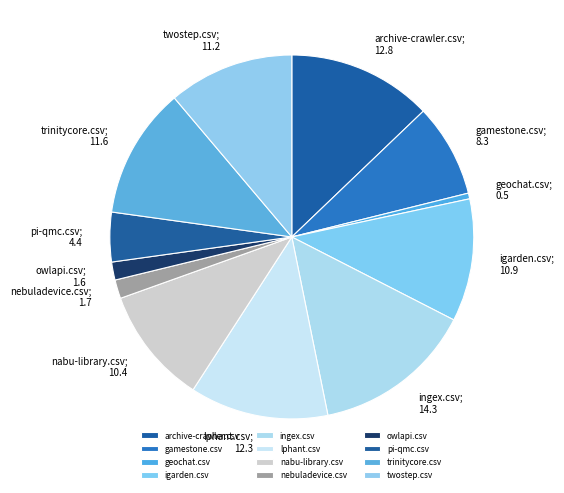

True or false: lphant.csv accounts for 12% of the total.

True